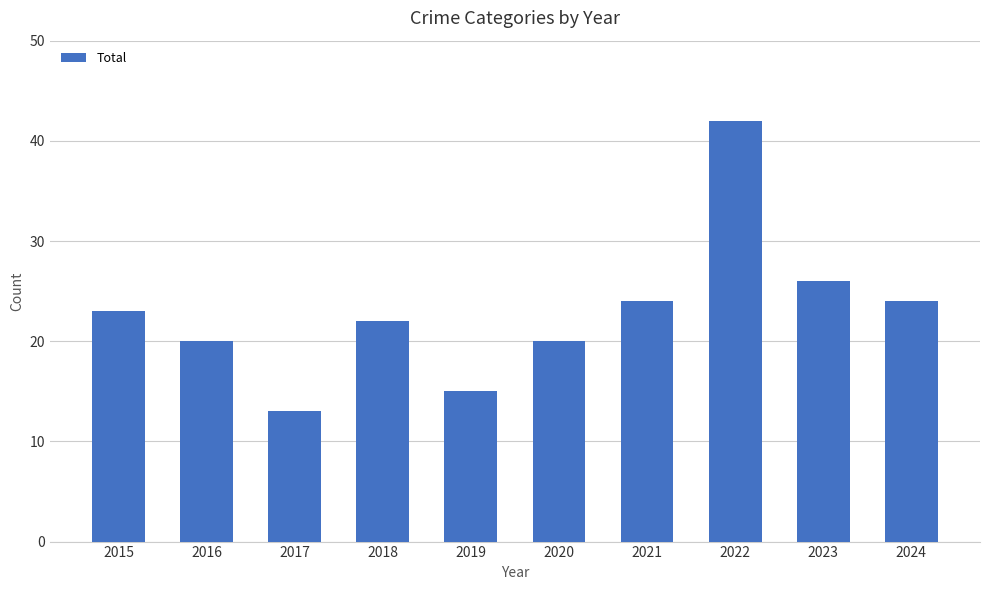

How many data points are less than 23?

5